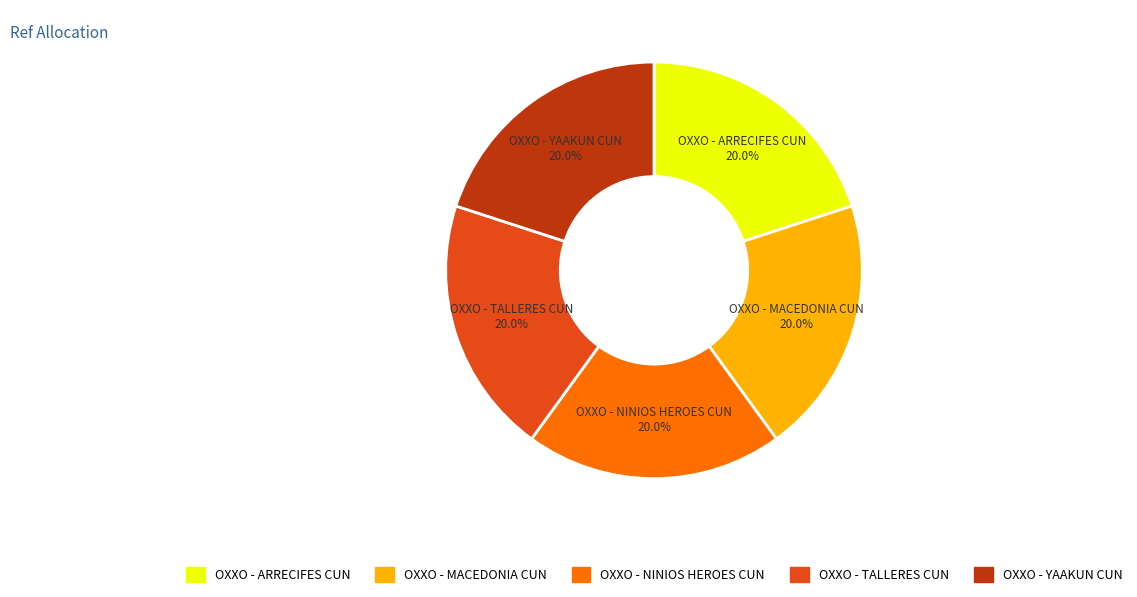

Is the sum of OXXO - MACEDONIA CUN and OXXO - TALLERES CUN greater than half?

No